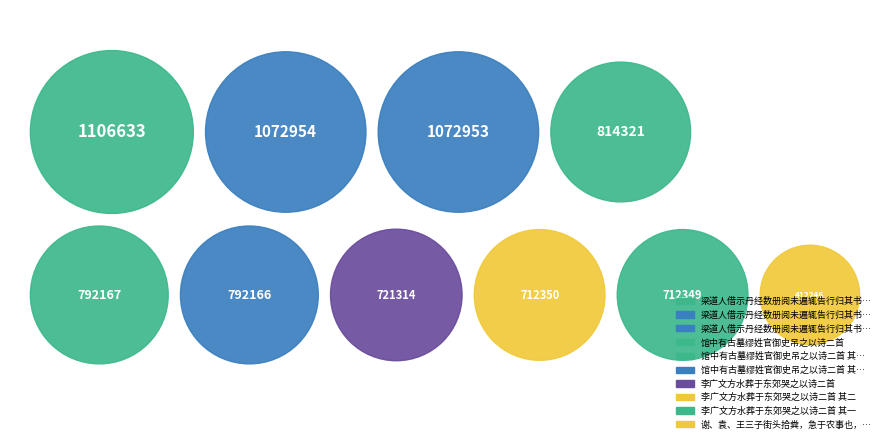

To the nearest percent, what is the average slice percentage?

10%